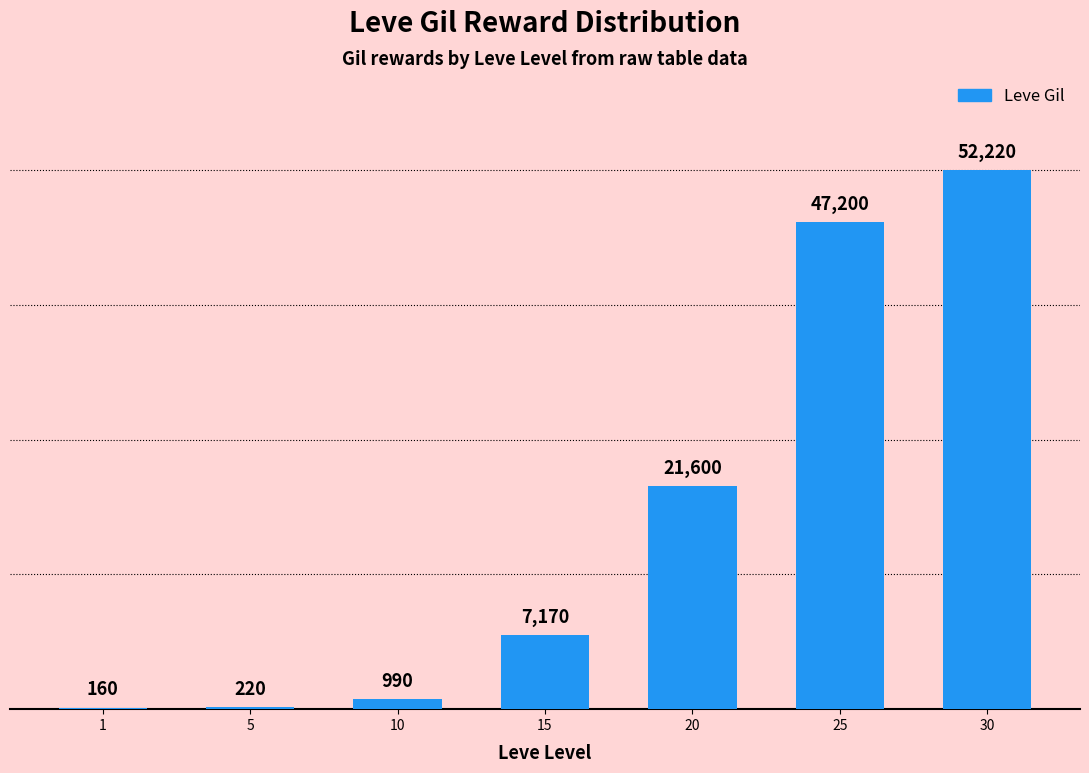

Which label corresponds to the largest value in the chart?

30